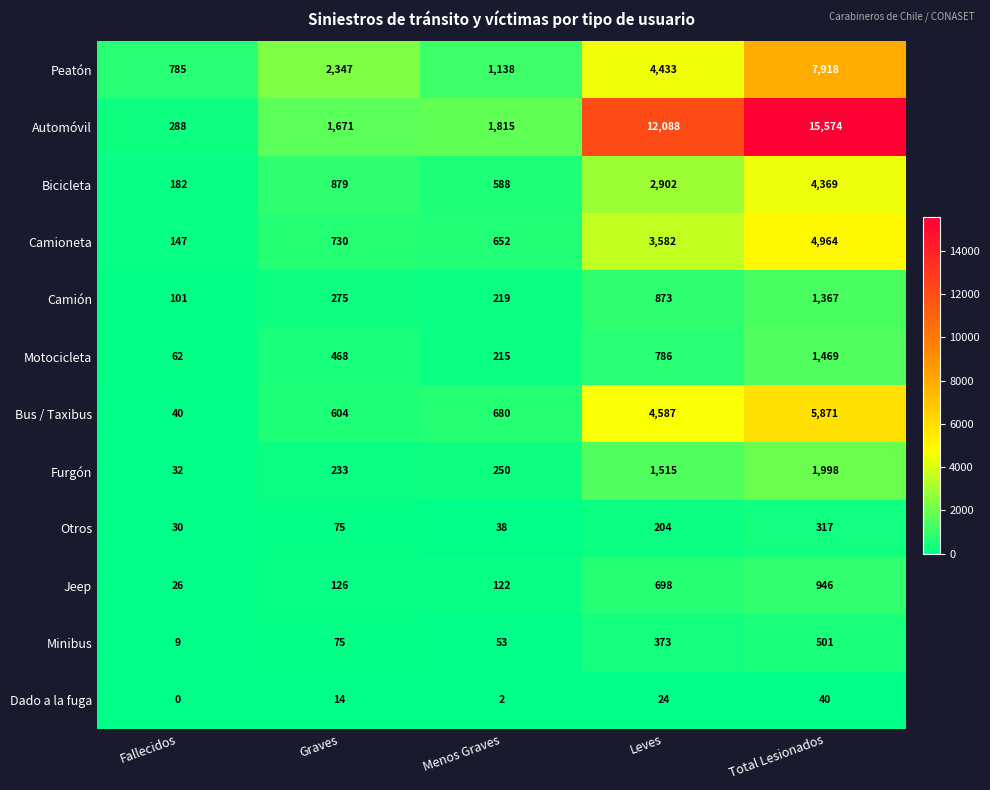

At how many categories does at least one series exceed 5522?

2